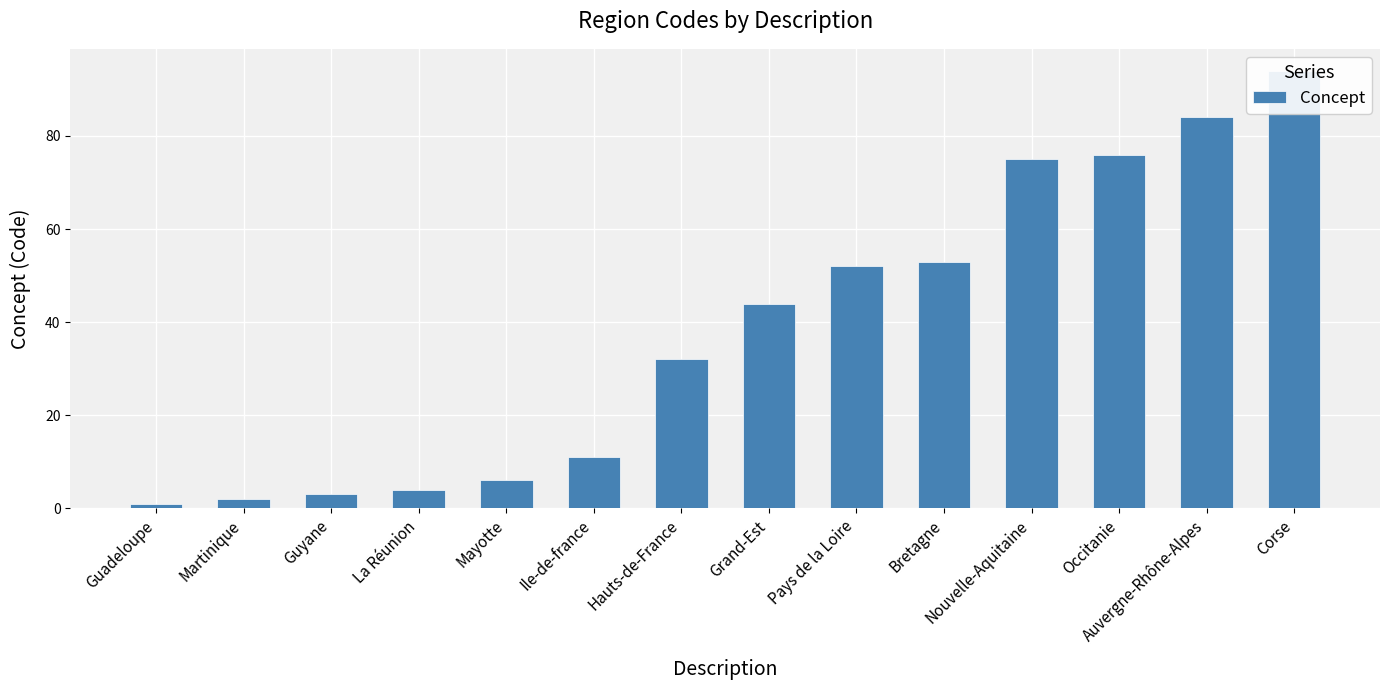

The value at Occitanie is 107. True or false?

False